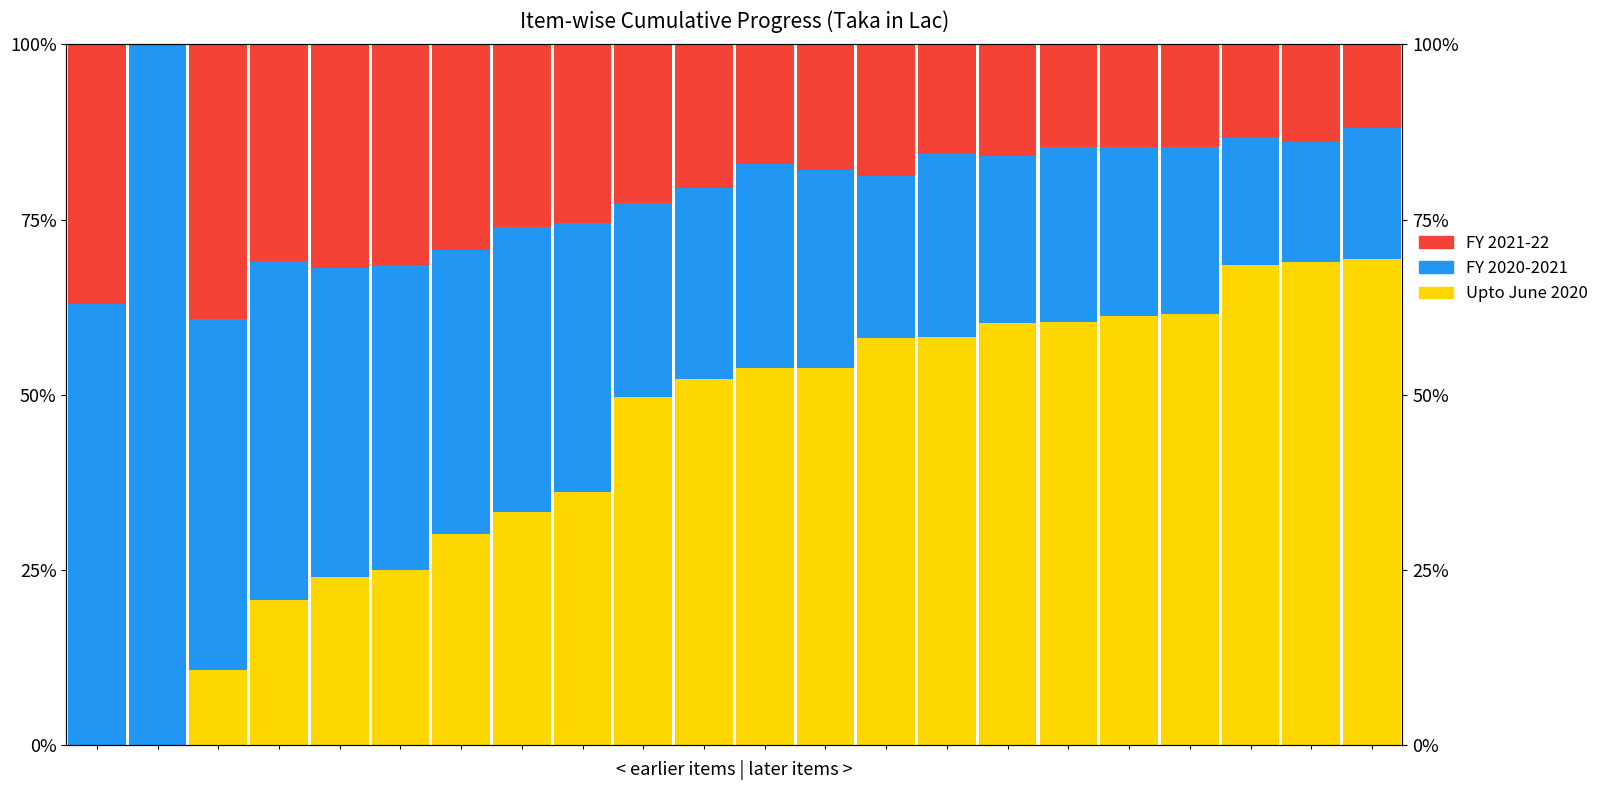

What is the maximum value shown in the chart?

100.0